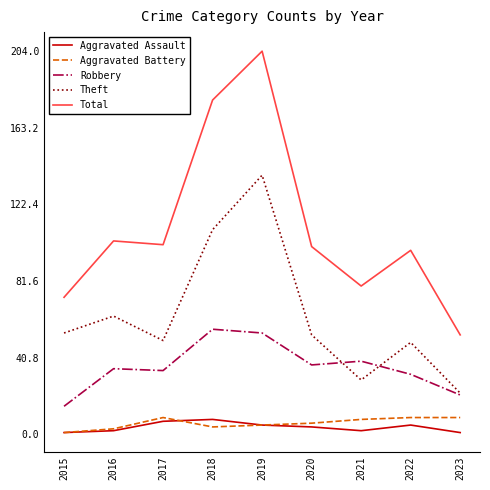

Which series has the largest range (max minus min)?

Total